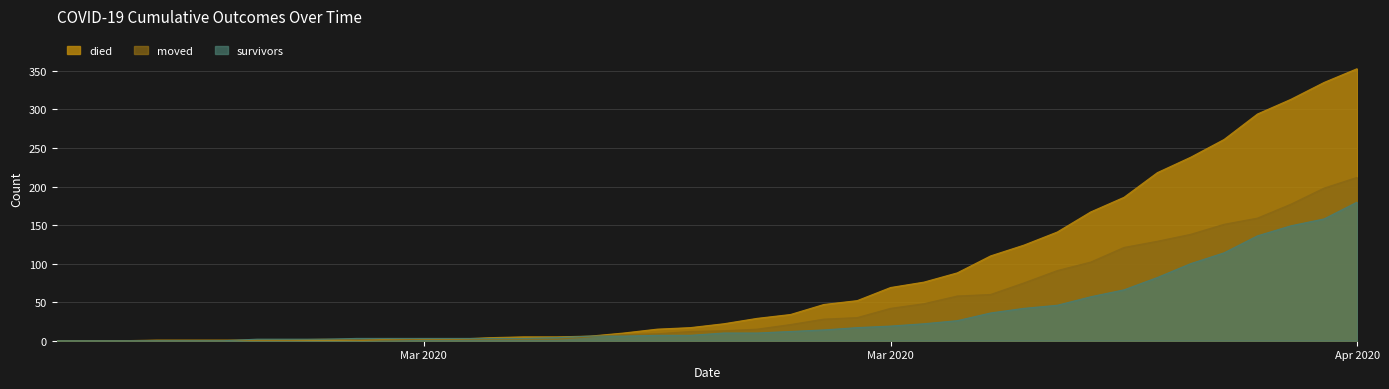

Between which two adjacent categories do moved and died first intersect?

2020-03-07 and 2020-03-08